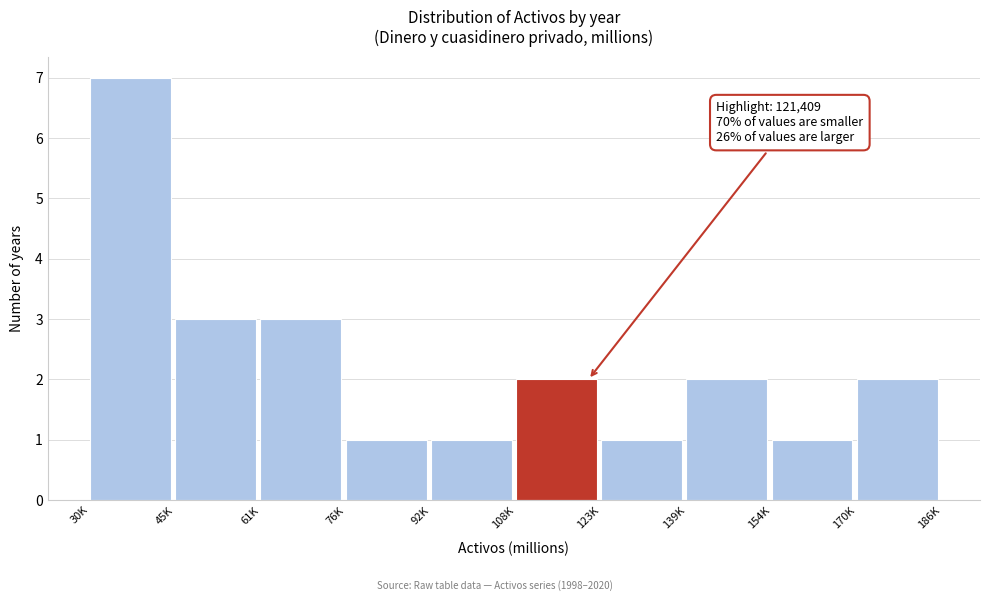

Reading left to right, extract all data points from this chart.

7	3	3	1	1	2	1	2	1	2